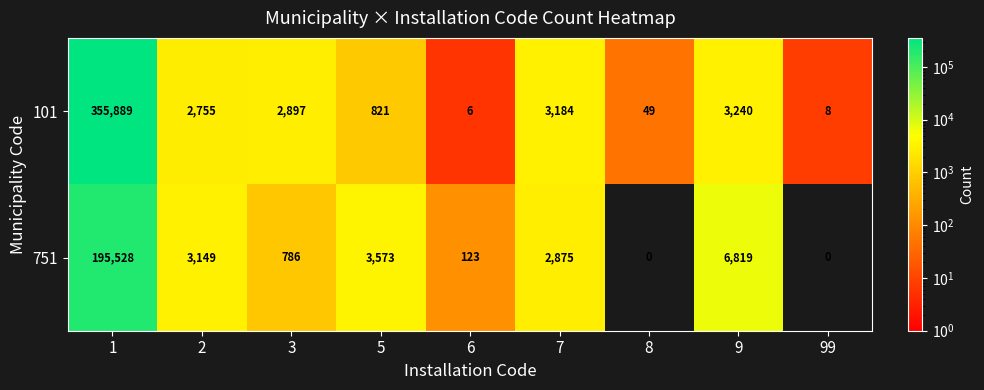

Reading right to left, extract all data points from this chart.

101: 8	3240	49	3184	6	821	2897	2755	355889
751: 0	6819	0	2875	123	3573	786	3149	195528